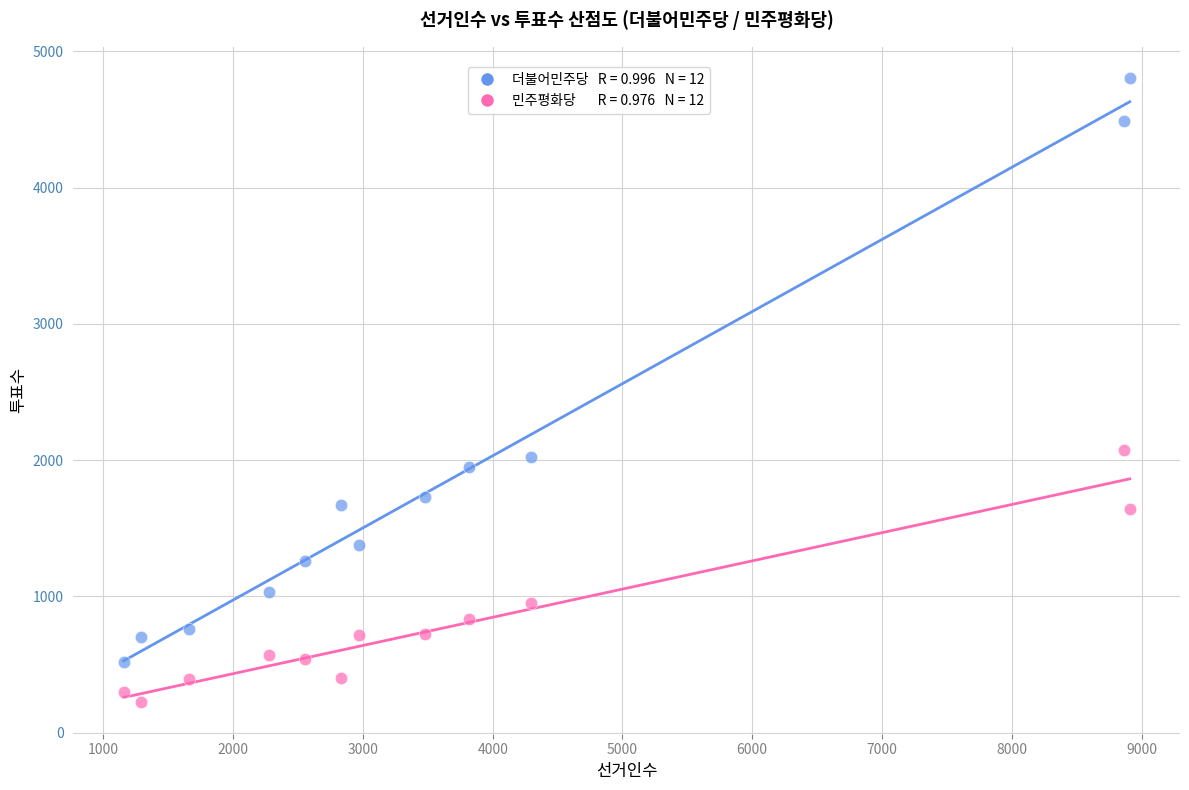

Across all data points, what is the range of Y values (max minus min)?

4584